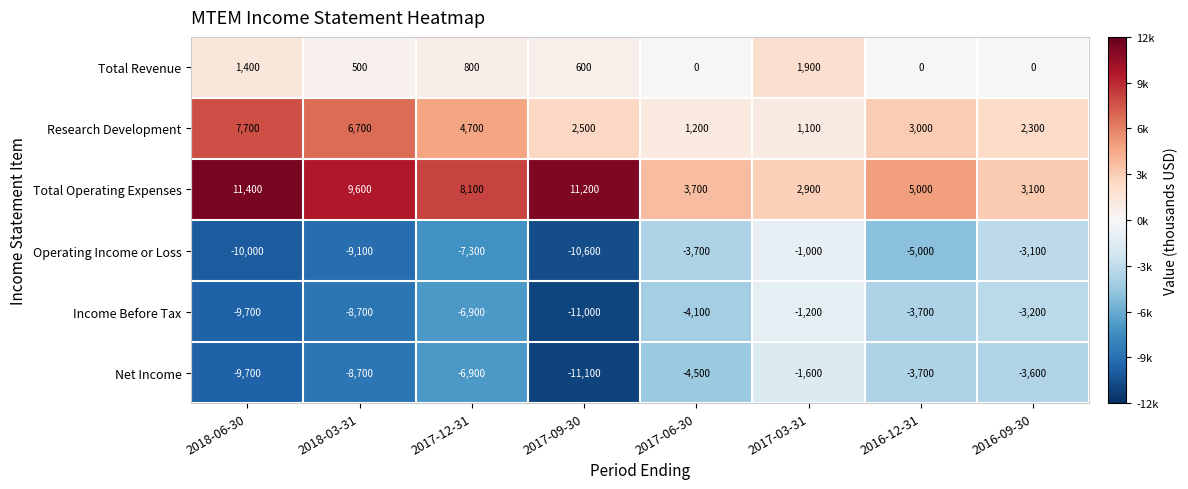

What value does the Operating Income or Loss series have at 2017-12-31, to the nearest 100?

-7300